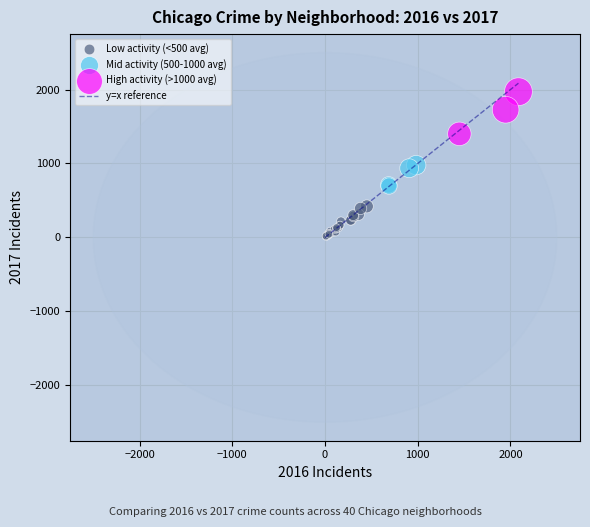

Which series contains the lowest Y value?

Low activity (<500 avg)